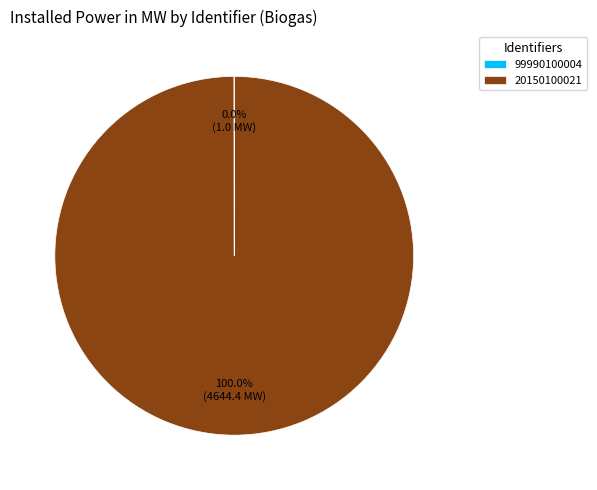

Which slice is the largest?

20150100021